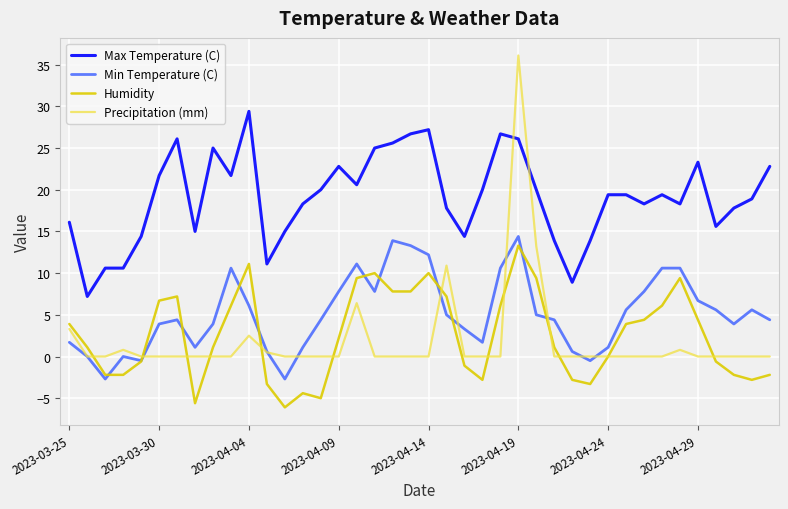

How many lines are shown in the chart?

4